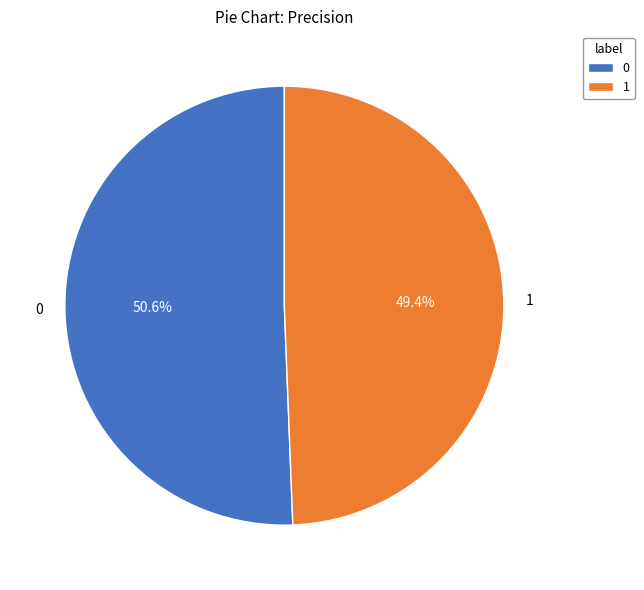

Rank the categories by value from highest to lowest.

0, 1